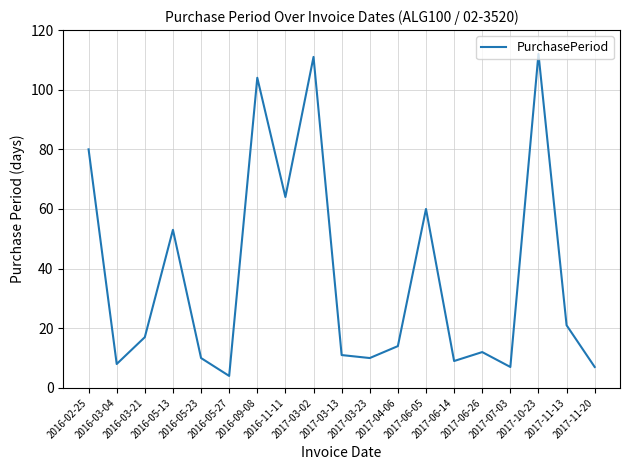

Approximately how many times larger is the value at 2017-06-14 compared to 2016-05-13?

0.2